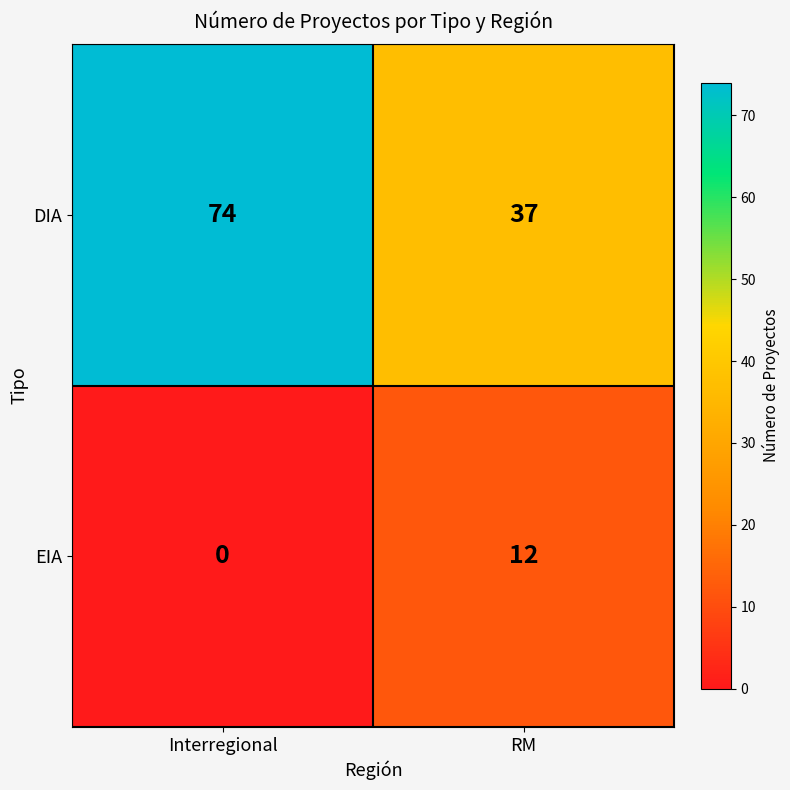

What is the greatest value displayed?

74